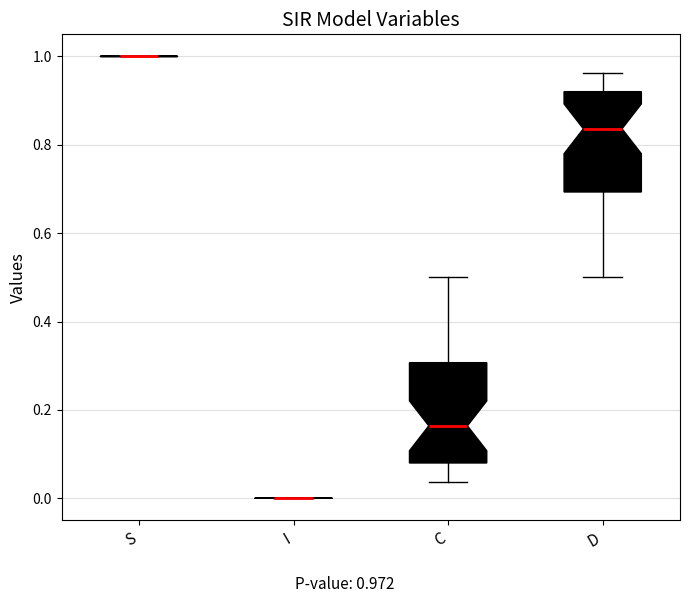

Reading left to right, transcribe this box plot: for each box, give where its median line is, the range the box spans, and where its two whiskers end, as read against the y-axis. The values are not printed on the chart, so give them approximately, as read against the axis.

S: box collapsed to a line at 1.00, whiskers 1.00 to 1.00
I: box collapsed to a line at 0.00, whiskers 0.00 to 0.00
C: median 0.16, box 0.08 to 0.30, whiskers 0.04 to 0.50
D: median 0.84, box 0.70 to 0.92, whiskers 0.50 to 0.96